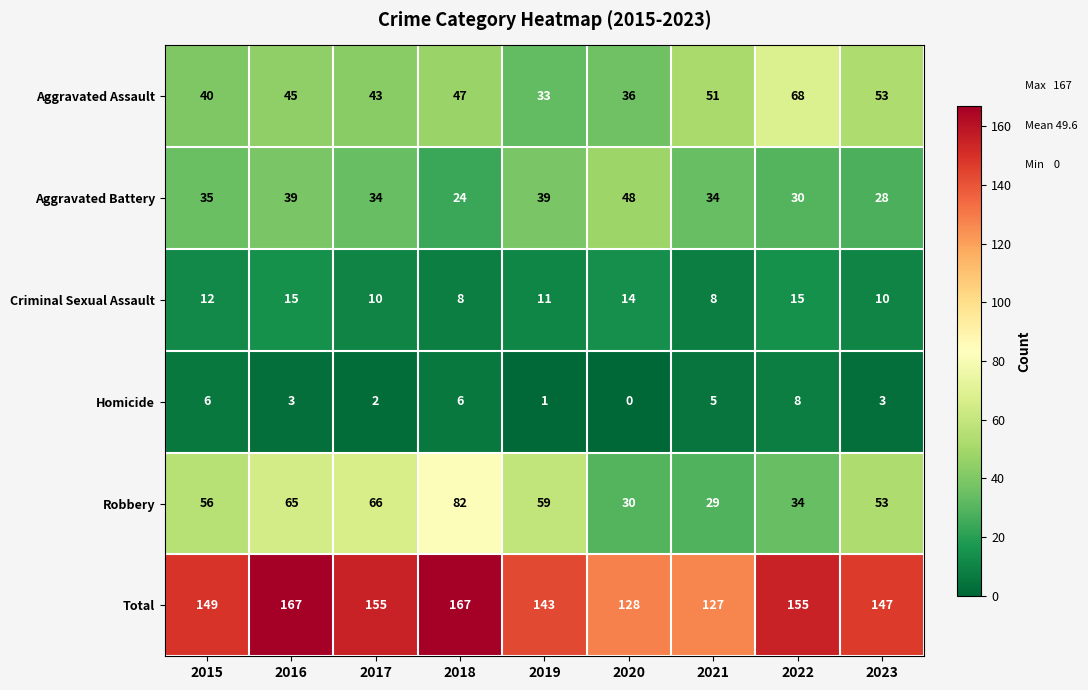

What is the total value across all series at 2022?

310